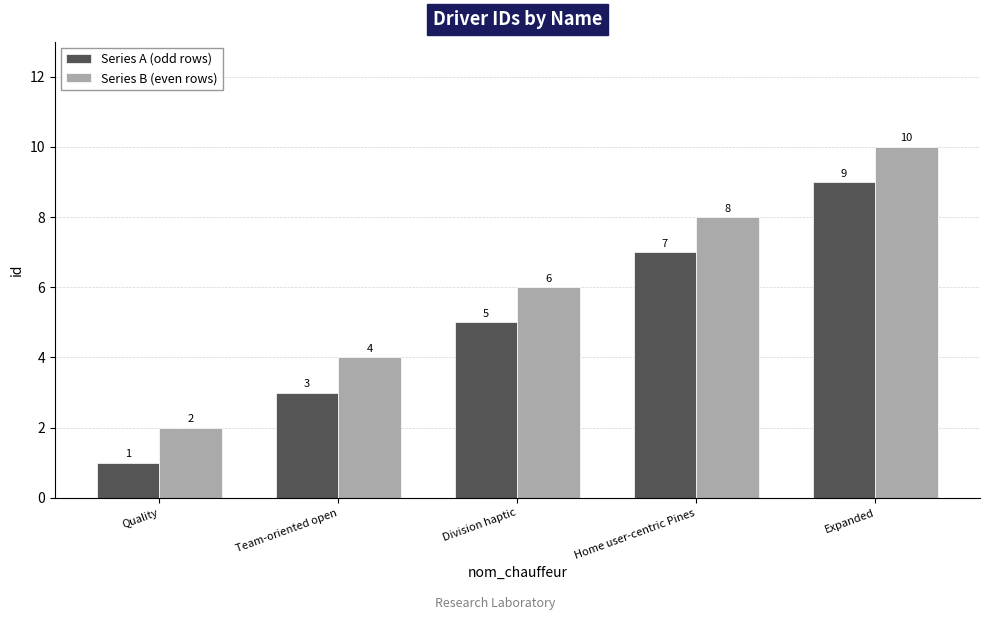

What are all the series names shown in the legend?

Series A (odd rows), Series B (even rows)